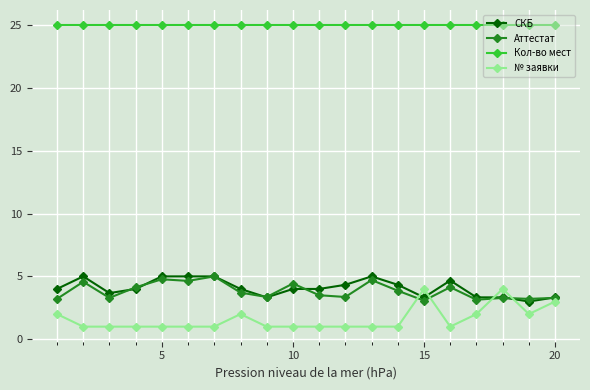

How many data points does each series have?

20